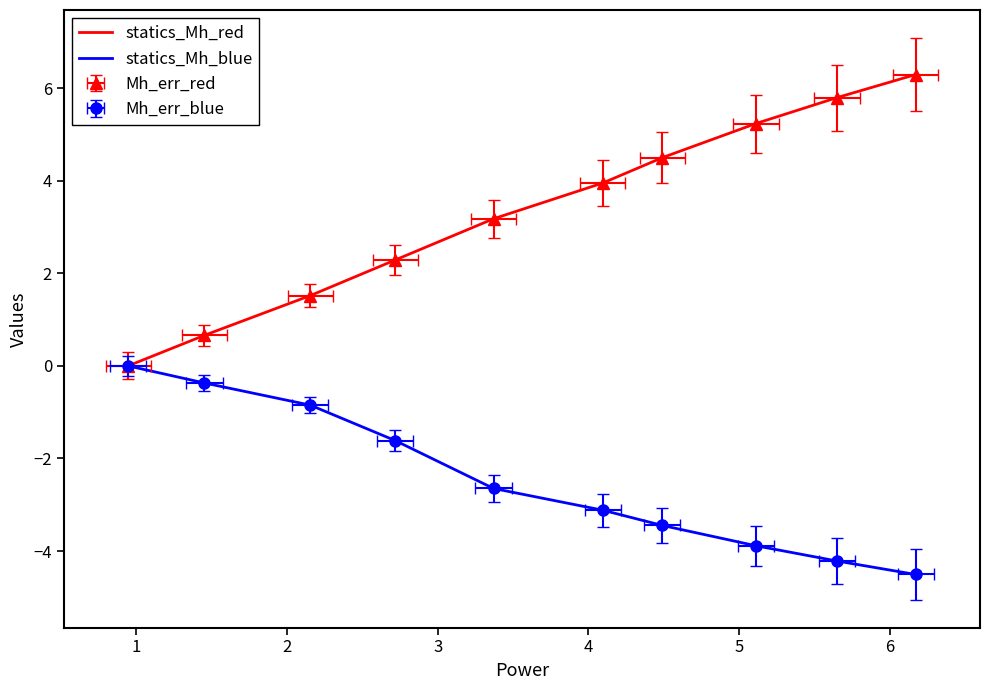

What is the maximum value for statics_Mh_red?

6.3